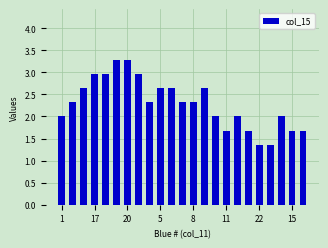

What is the average value?

2.3